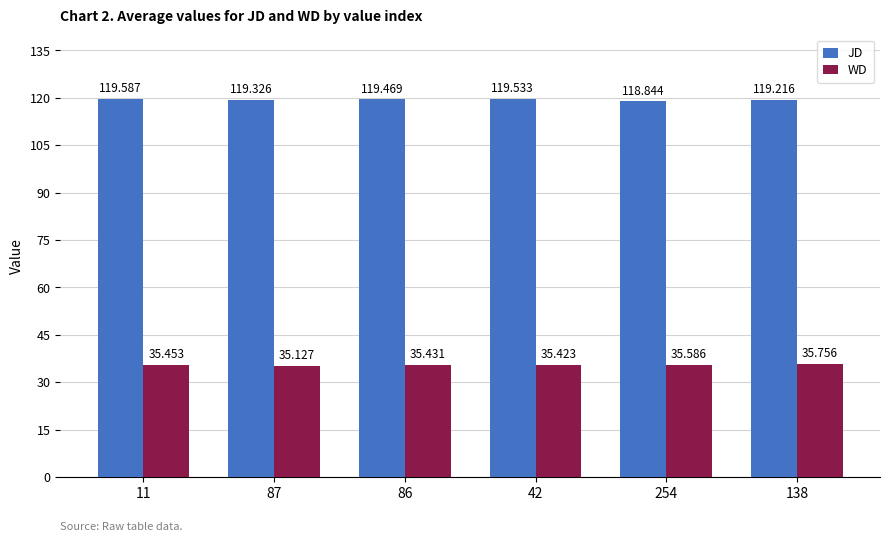

Between 86 and 42, which series saw the biggest shift?

JD